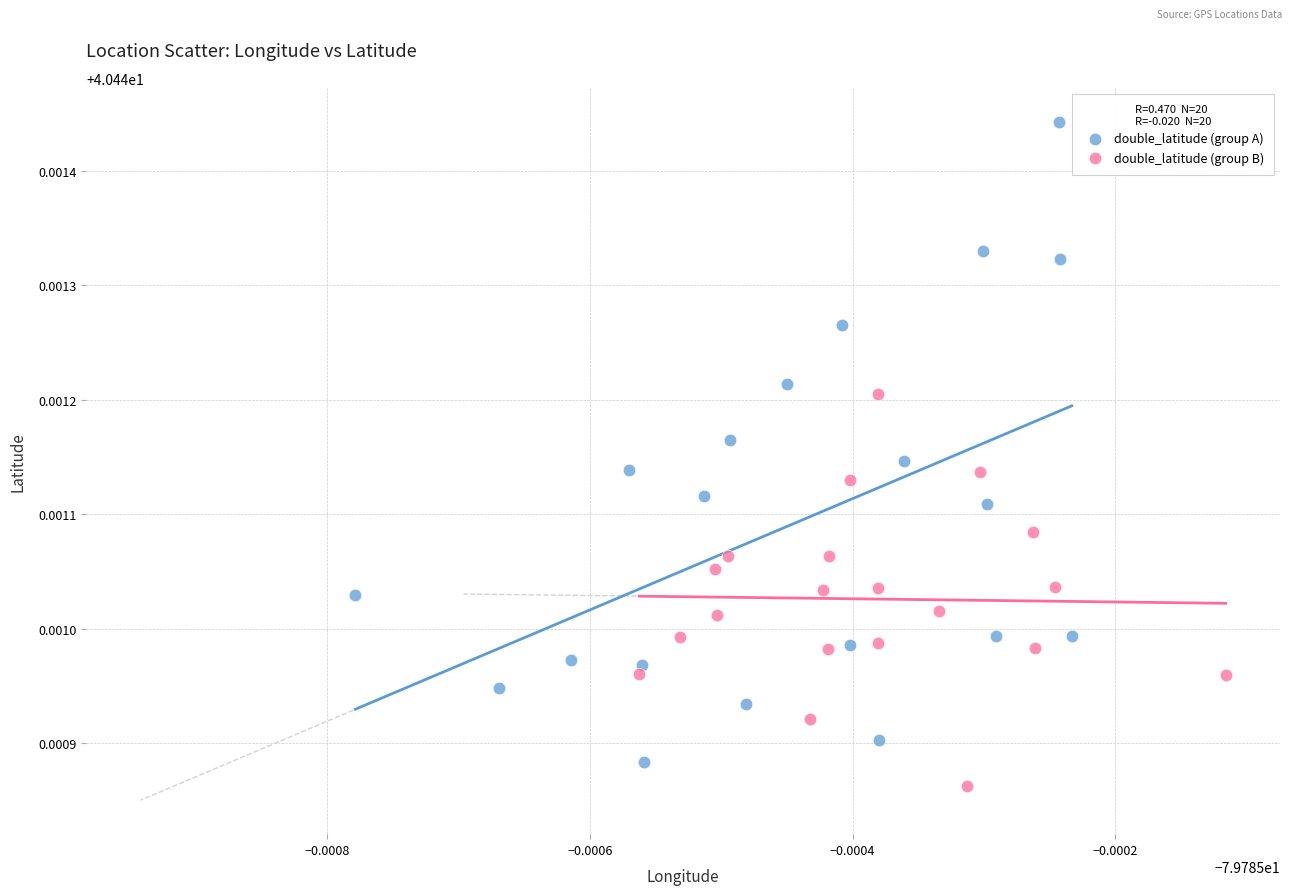

What are all the series names shown in the legend?

double_latitude (group A), double_latitude (group B)